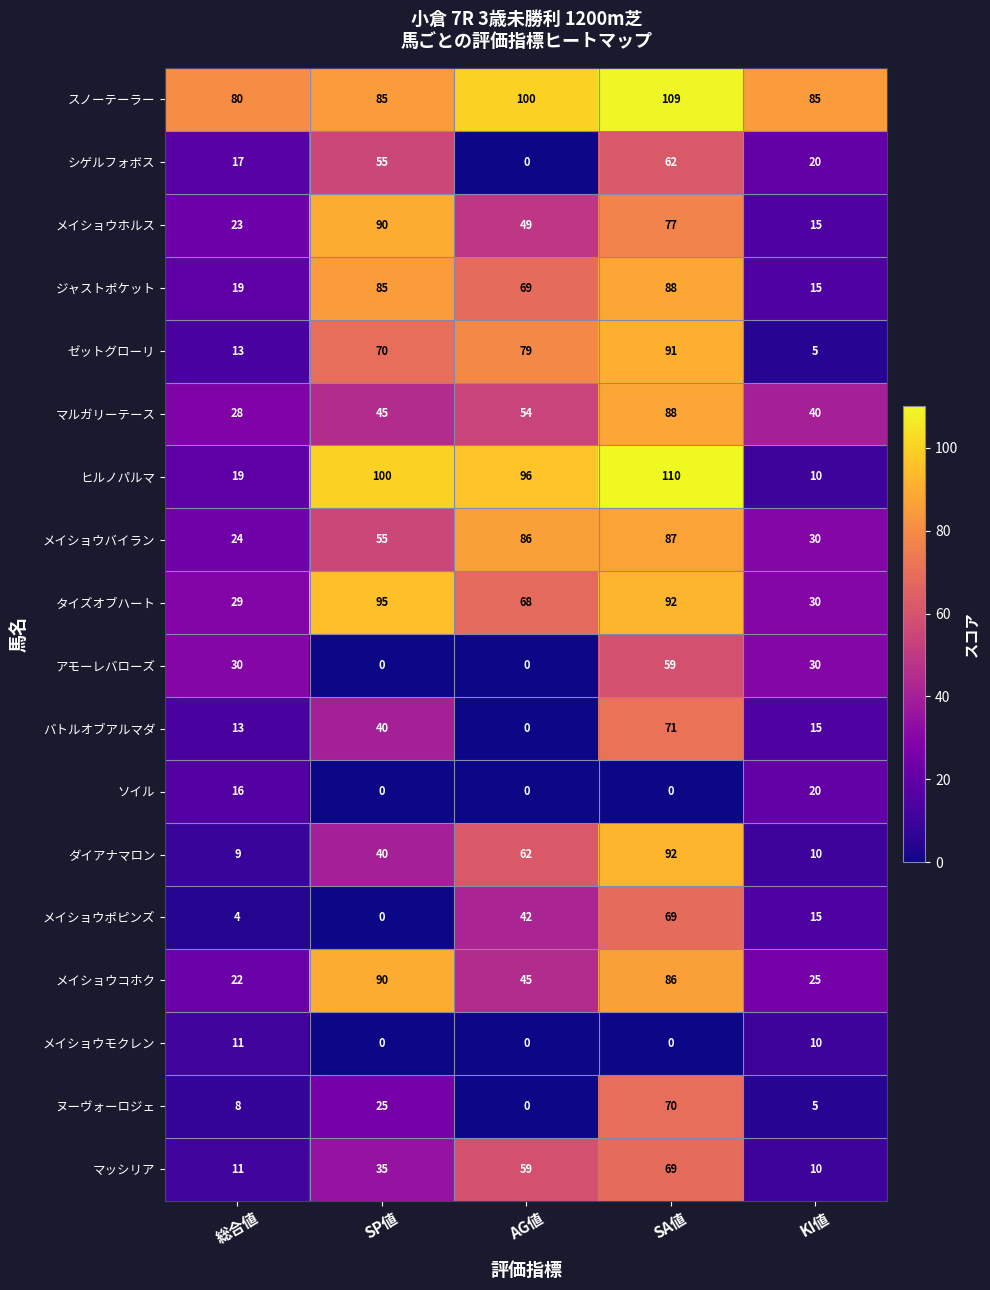

True or false: メイショウバイラン has a value of 47 at KI値.

False